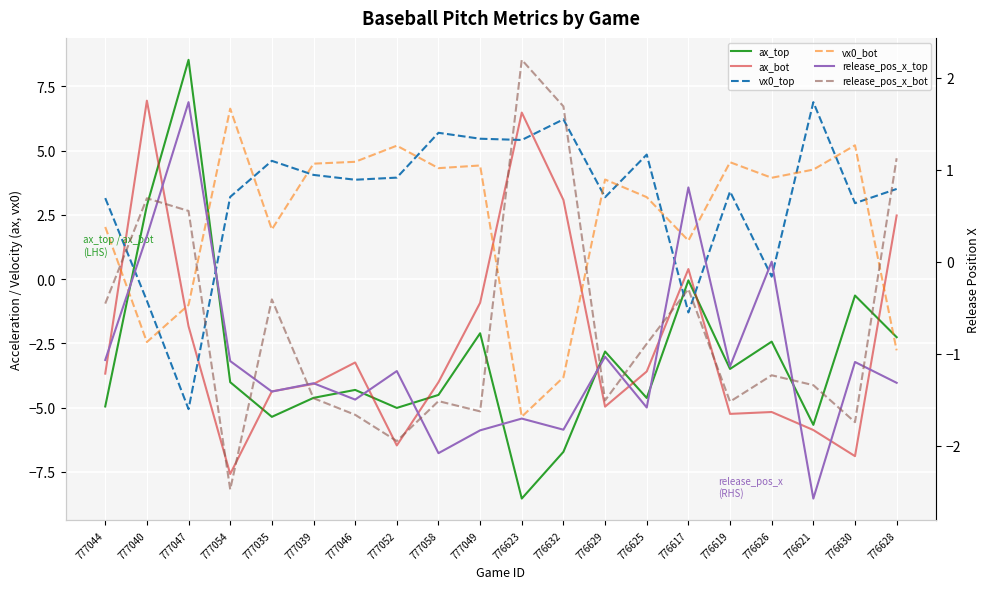

How many interior local valleys does the vx0_bot series have?

6